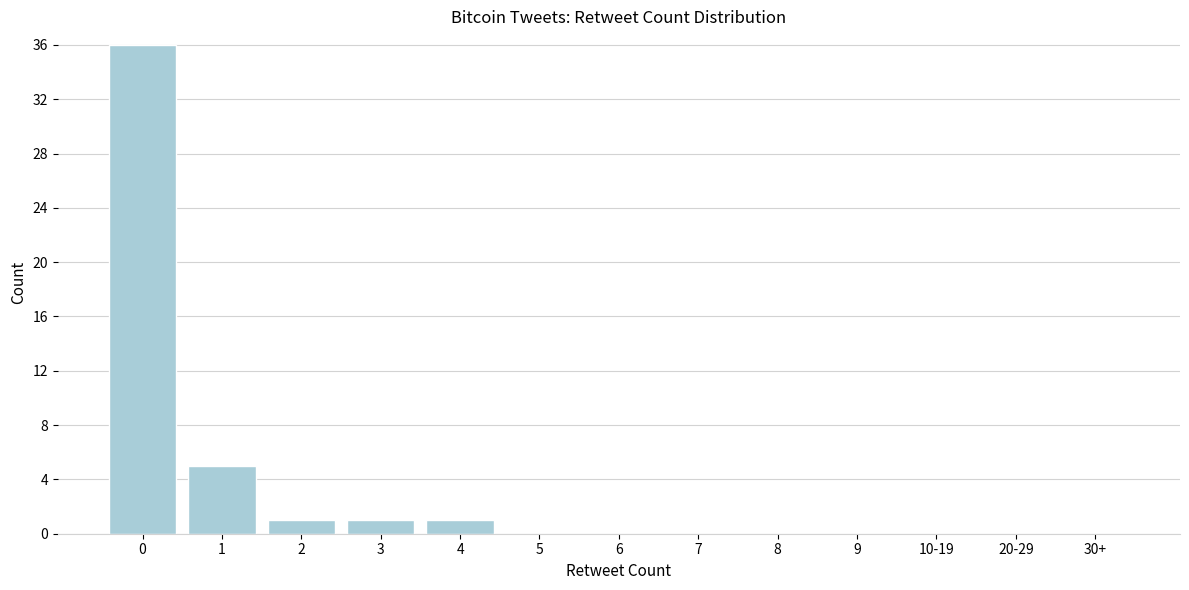

Reading left to right, list all the values displayed in this chart.

0=36	1=5	2=1	3=1	4=1	5=0	6=0	7=0	8=0	9=0	10-19=0	20-29=0	30+=0